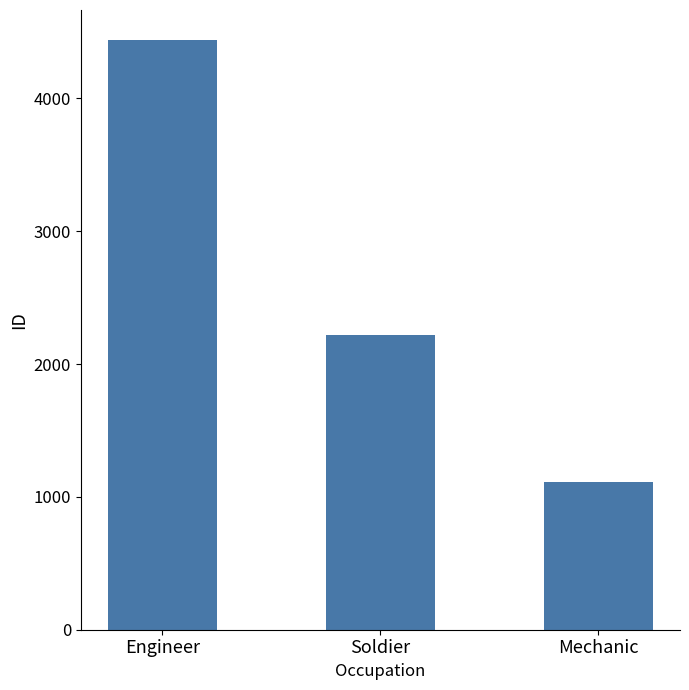

Reading left to right, what are all the values shown in this chart?

4444	2222	1111